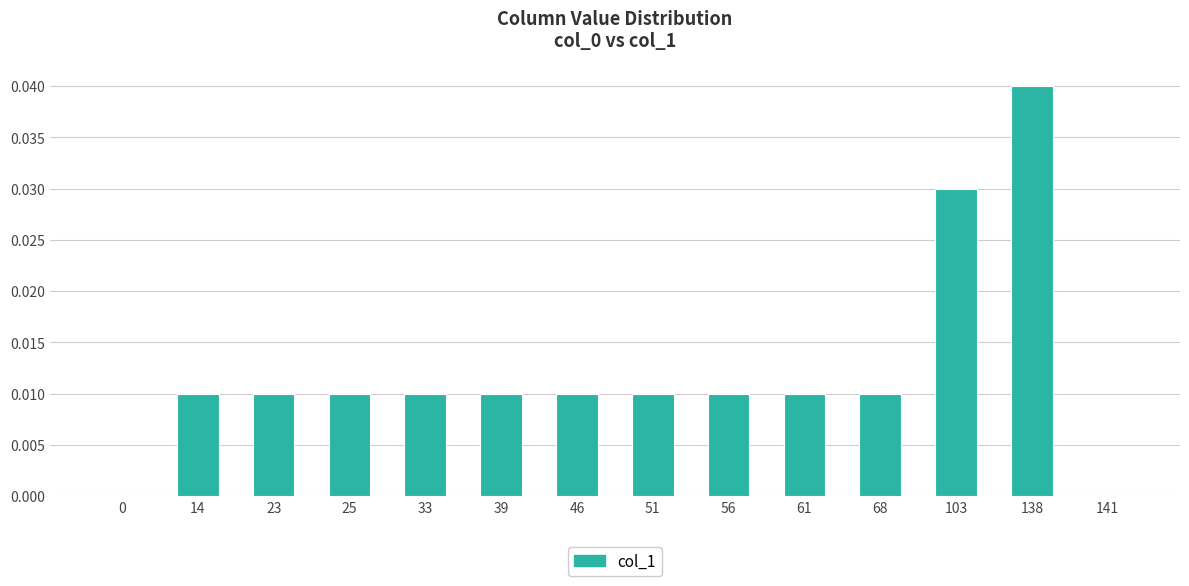

The chart shows a value of 0.0 at 46. True or false?

True